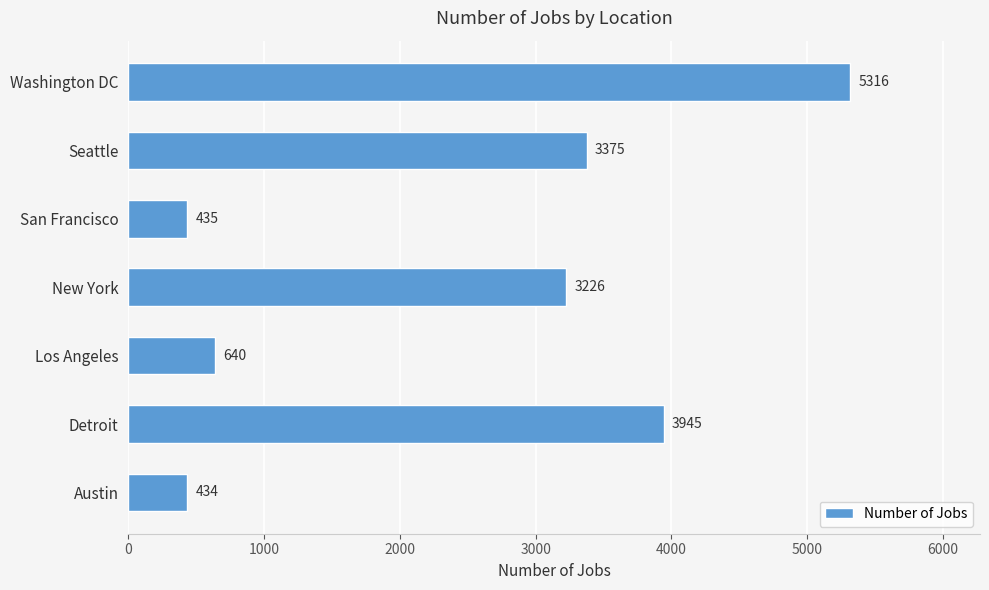

What is the average value?

2482